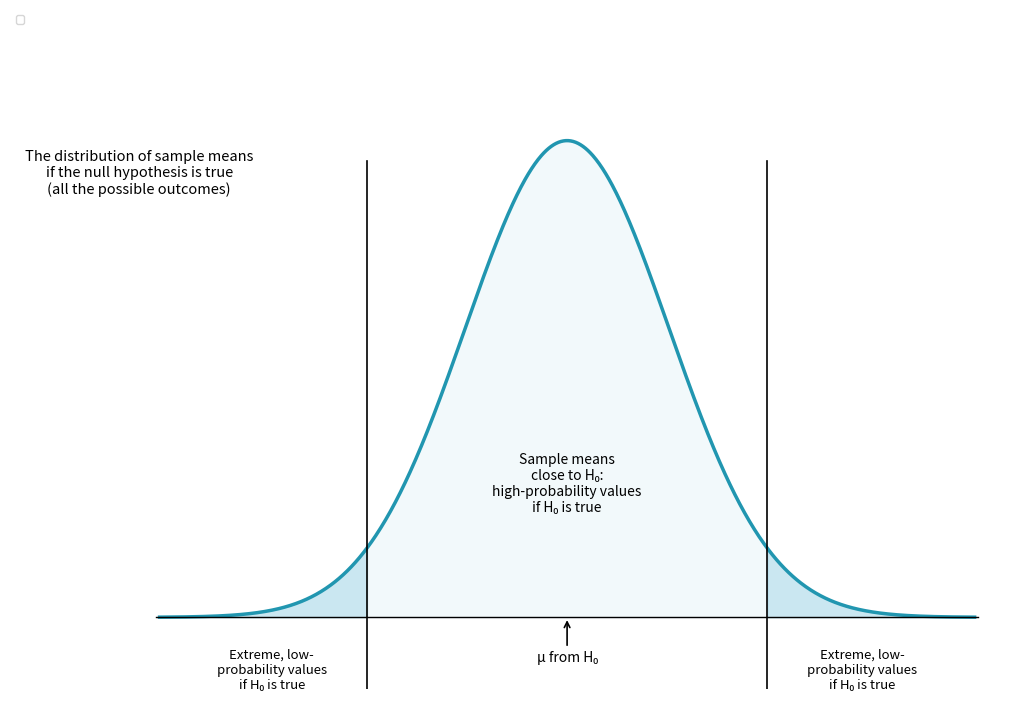

True or false: Base Min and Min intersect in this chart.

False